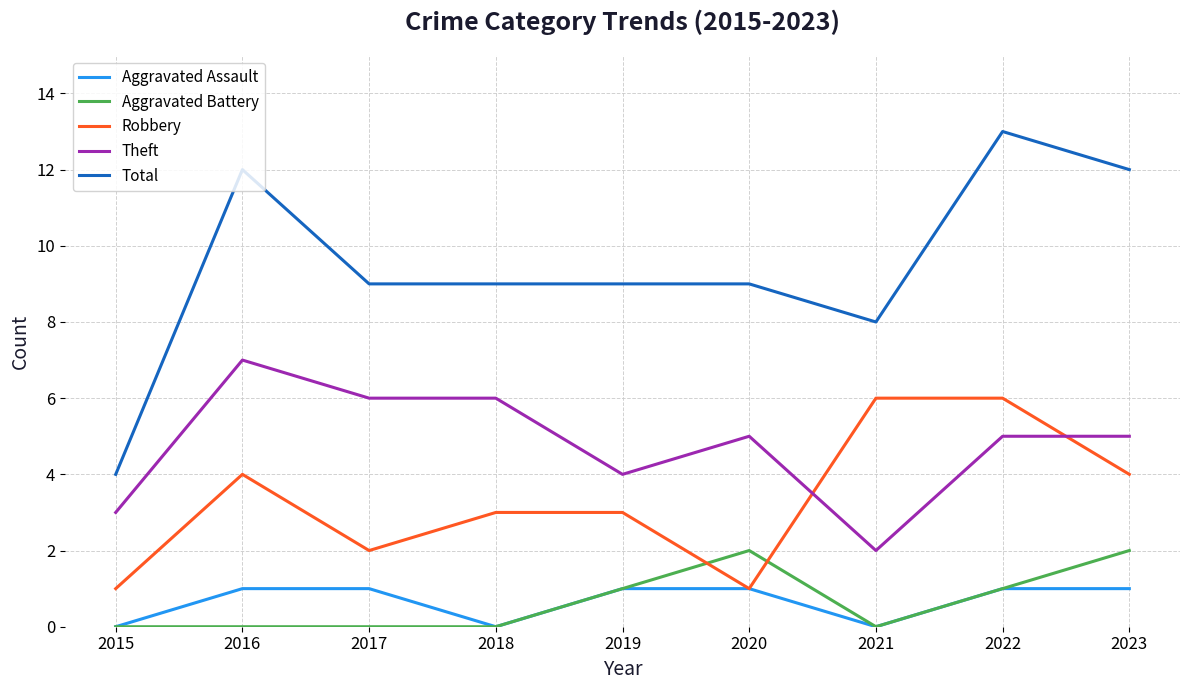

List the series in order of their peak value, highest first.

Total, Theft, Robbery, Aggravated Battery, Aggravated Assault